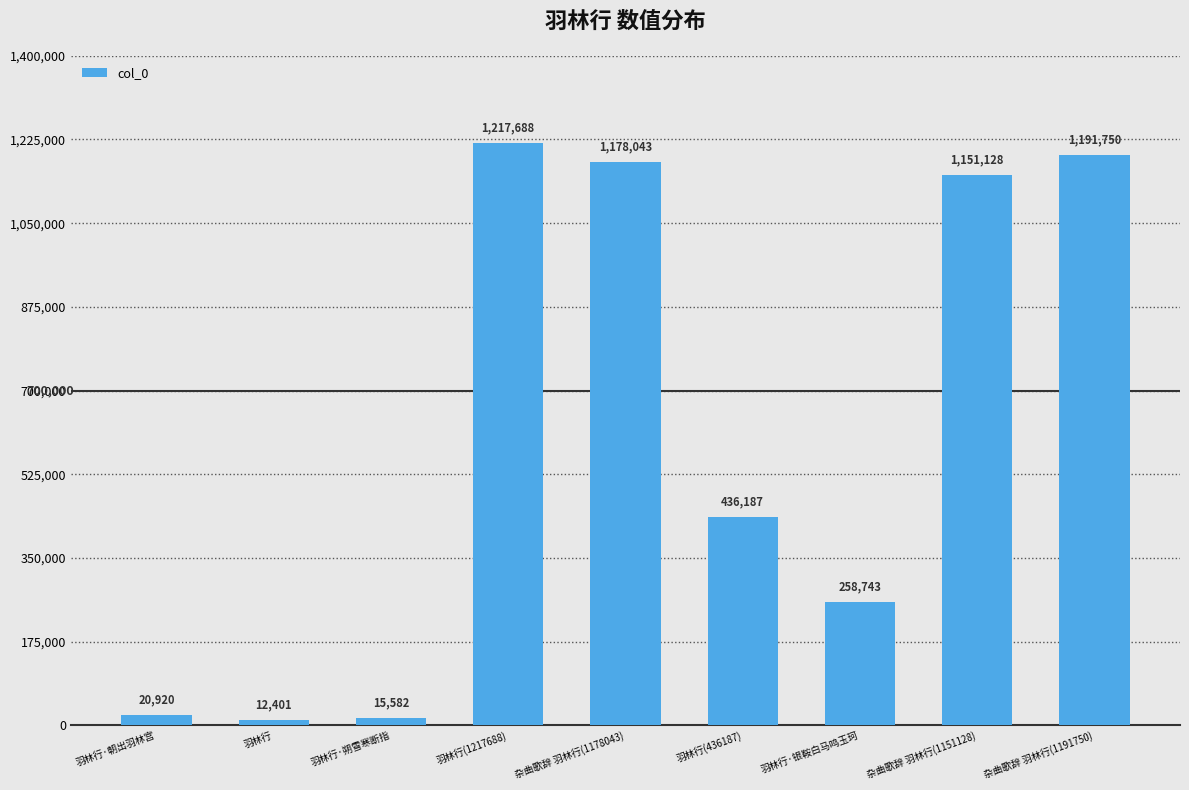

Reading left to right, extract all data points from this chart.

20920	12401	15582	1217688	1178043	436187	258743	1151128	1191750